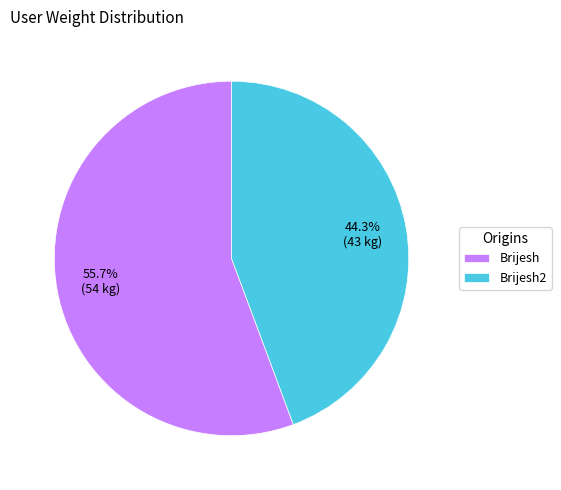

Count the number of slices in the pie.

2